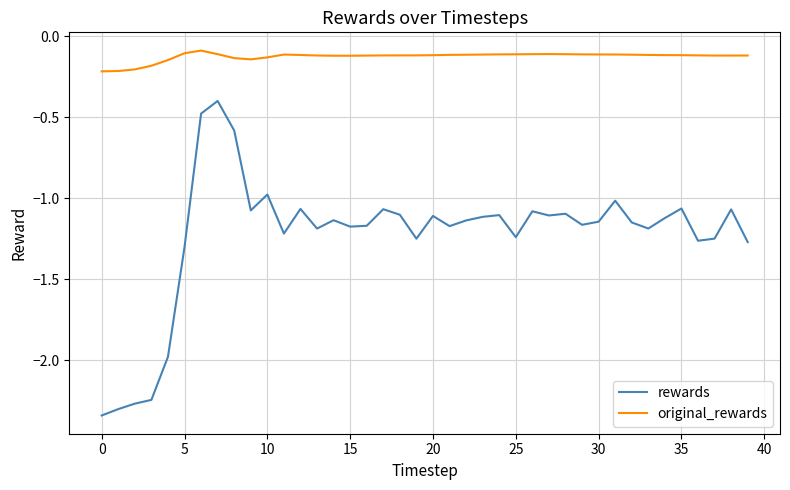

What is the maximum value for rewards?

-0.4